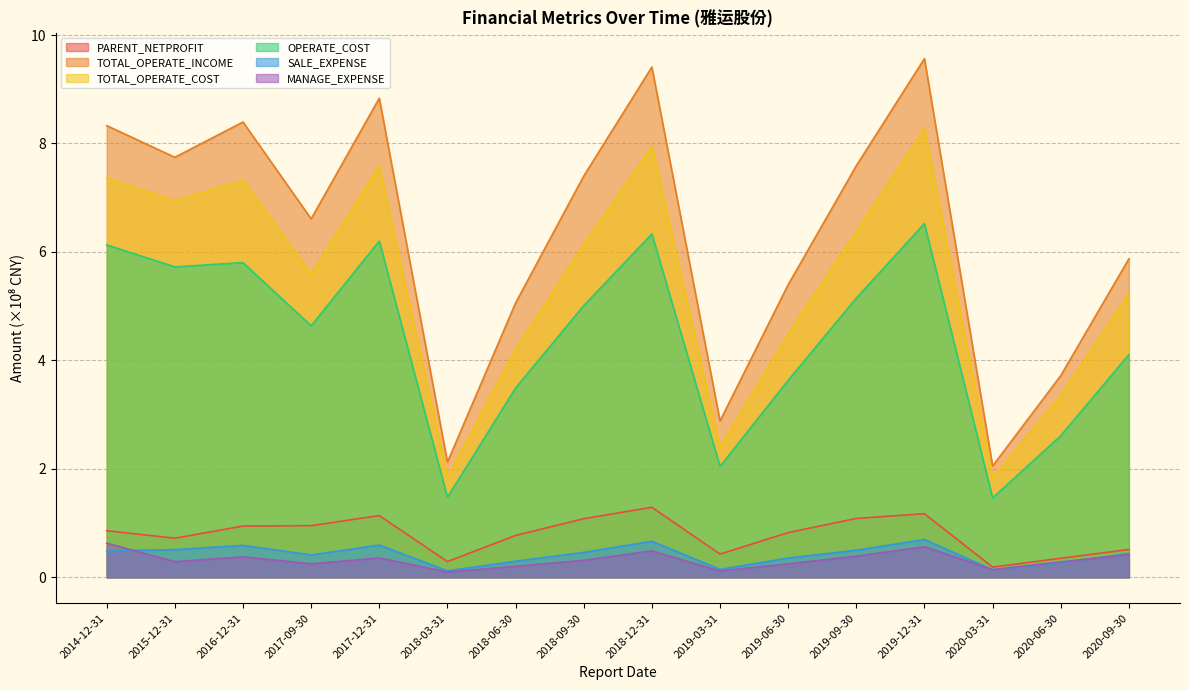

At which category is the sum across all series the highest?

2019-12-31